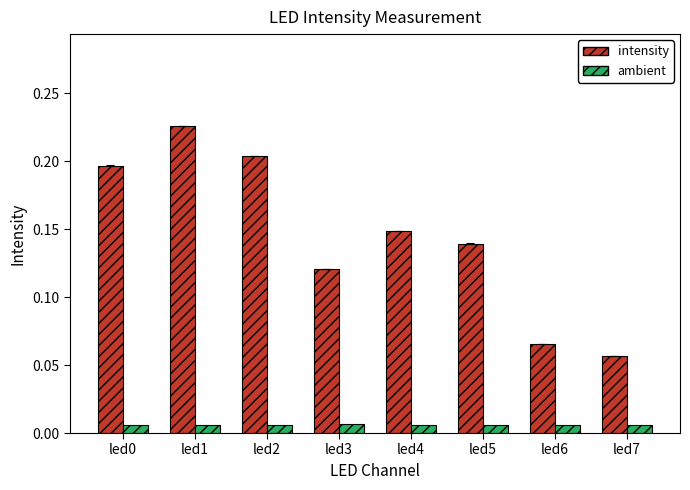

Which label corresponds to the largest value in the chart?

led1